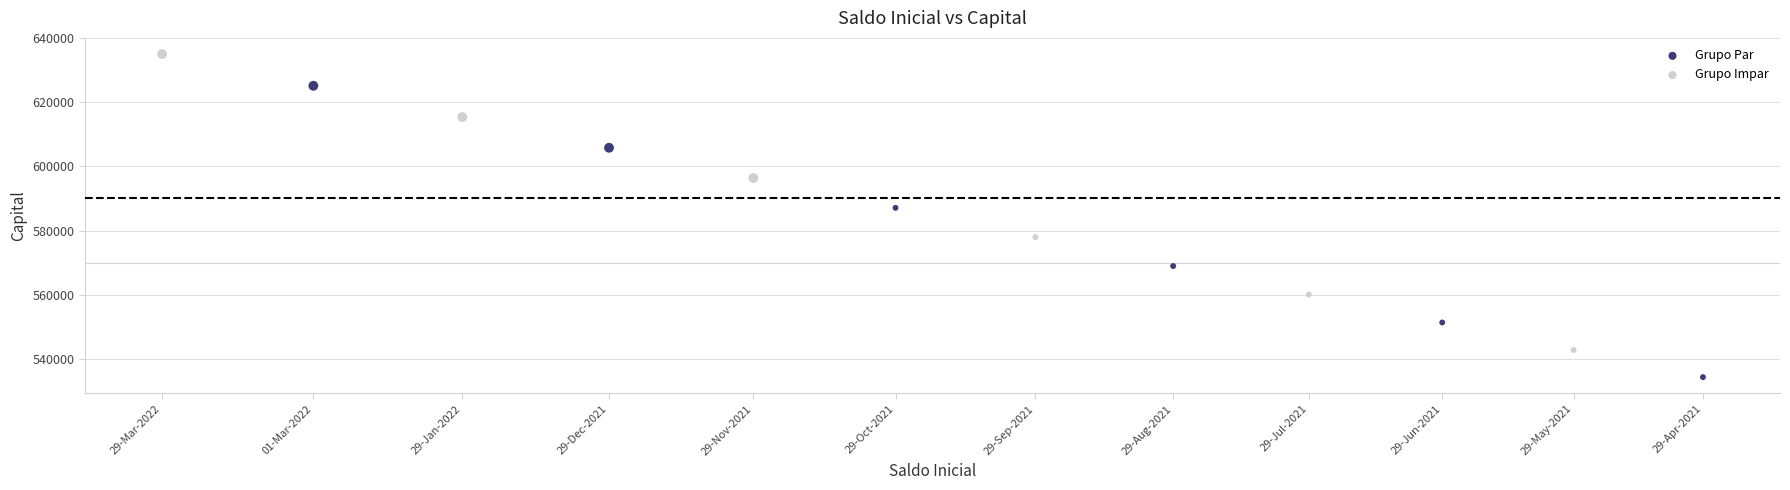

Which series reaches the maximum Y coordinate?

Grupo Impar